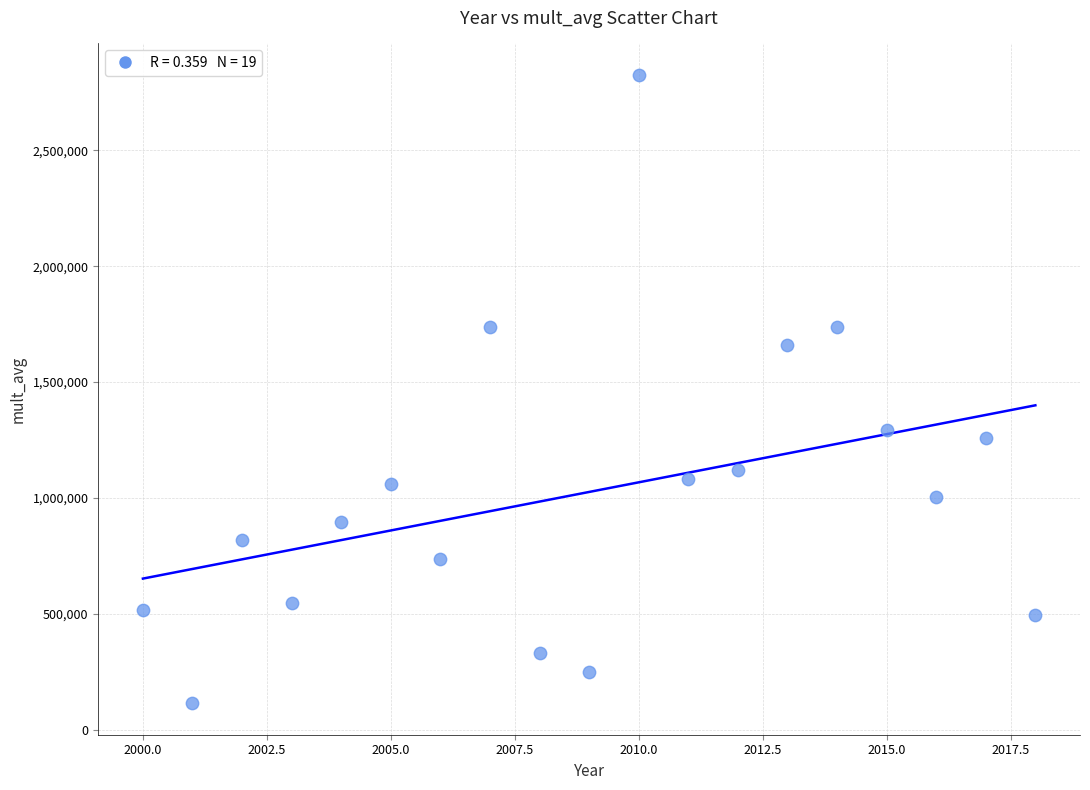

What is the range of X values (max minus min)?

18.0